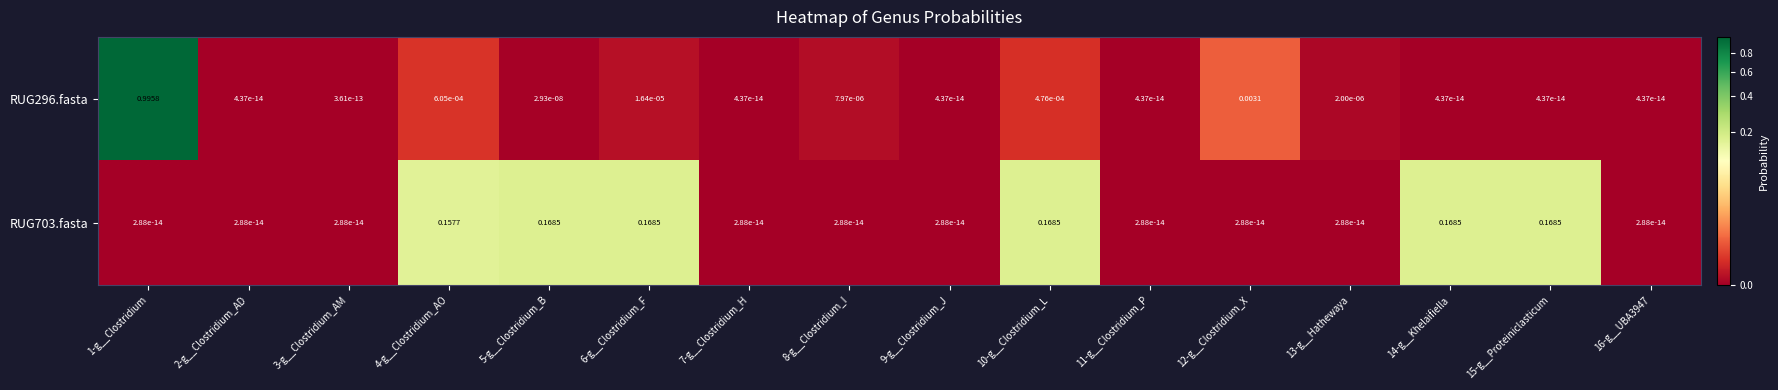

Reading right to left, transcribe all the data shown in this chart.

RUG296.fasta: 16-g__UBA3947=0.0	15-g__Proteiniclasticum=0.0	14-g__Khelaifiella=0.0	13-g__Hathewaya=0.0	12-g__Clostridium_X=0.0	11-g__Clostridium_P=0.0	10-g__Clostridium_L=0.0	9-g__Clostridium_J=0.0	8-g__Clostridium_I=0.0	7-g__Clostridium_H=0.0	6-g__Clostridium_F=0.0	5-g__Clostridium_B=0.0	4-g__Clostridium_AO=0.0	3-g__Clostridium_AM=0.0	2-g__Clostridium_AD=0.0	1-g__Clostridium=1.0
RUG703.fasta: 16-g__UBA3947=0.0	15-g__Proteiniclasticum=0.2	14-g__Khelaifiella=0.2	13-g__Hathewaya=0.0	12-g__Clostridium_X=0.0	11-g__Clostridium_P=0.0	10-g__Clostridium_L=0.2	9-g__Clostridium_J=0.0	8-g__Clostridium_I=0.0	7-g__Clostridium_H=0.0	6-g__Clostridium_F=0.2	5-g__Clostridium_B=0.2	4-g__Clostridium_AO=0.2	3-g__Clostridium_AM=0.0	2-g__Clostridium_AD=0.0	1-g__Clostridium=0.0